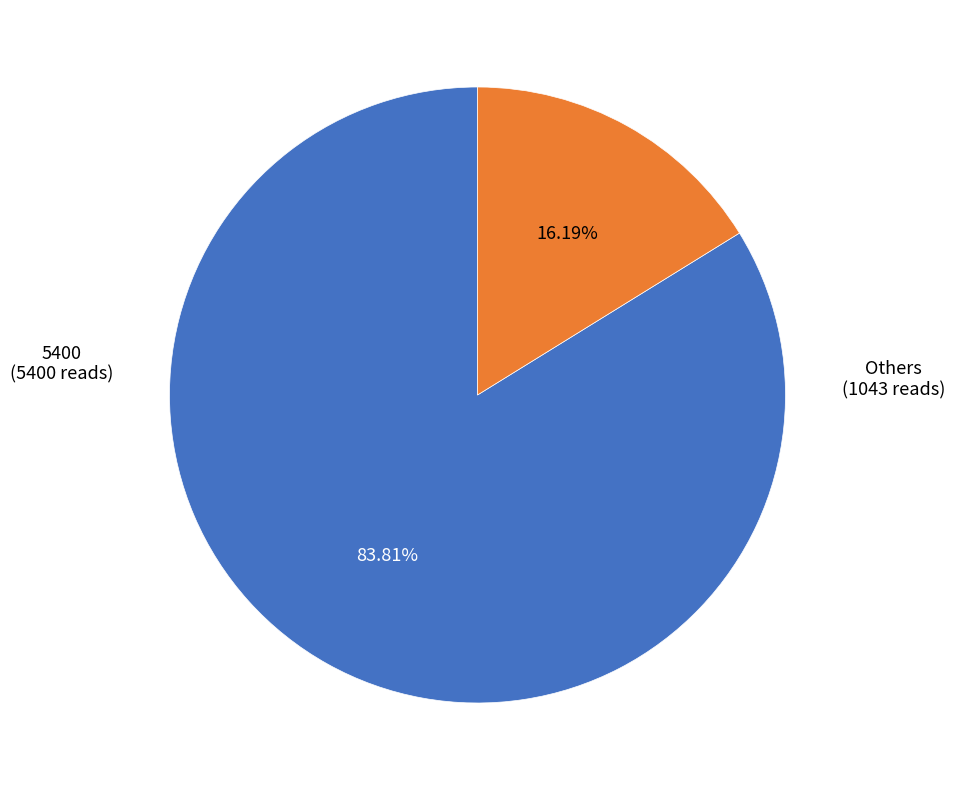

Which category has the biggest portion of the pie?

5400